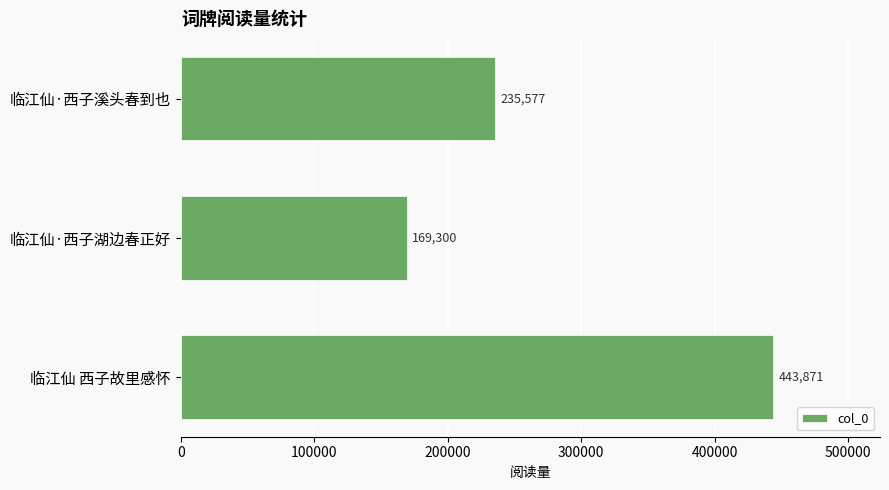

Reading bottom to top, transcribe all the data shown in this chart.

临江仙 西子故里感怀=443871	临江仙·西子湖边春正好=169300	临江仙·西子溪头春到也=235577